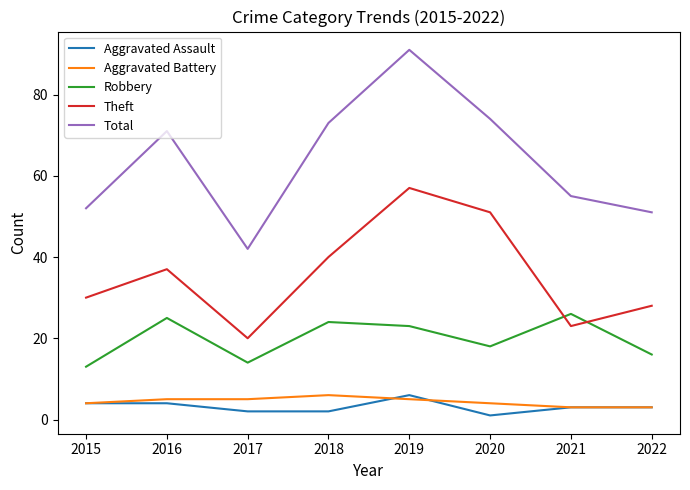

The Robbery series shows 13 at 2015. True or false?

True